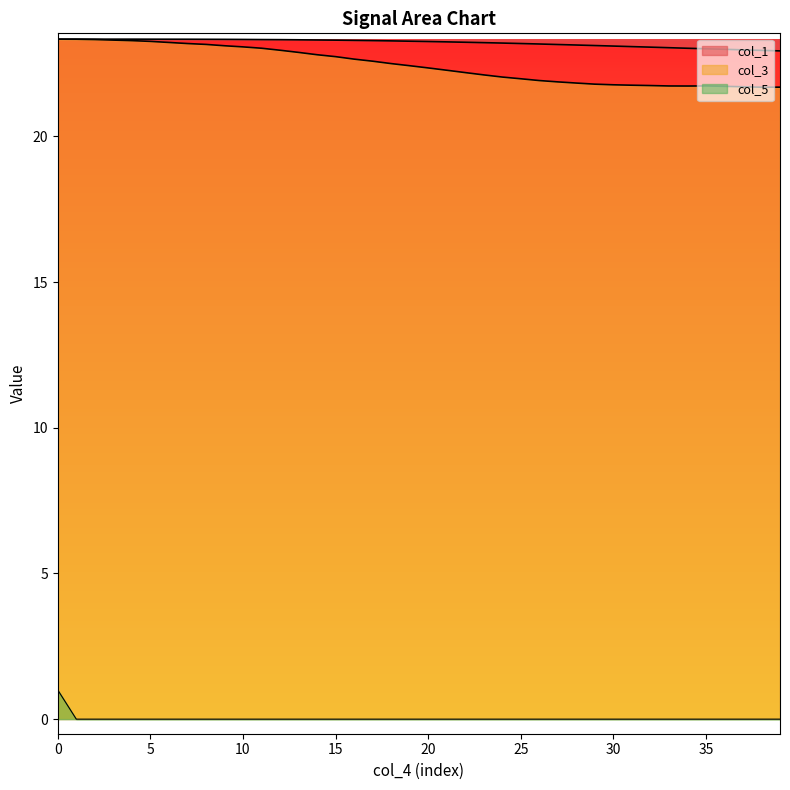

True or false: col_1 has more than 1 points higher than both neighbors.

False